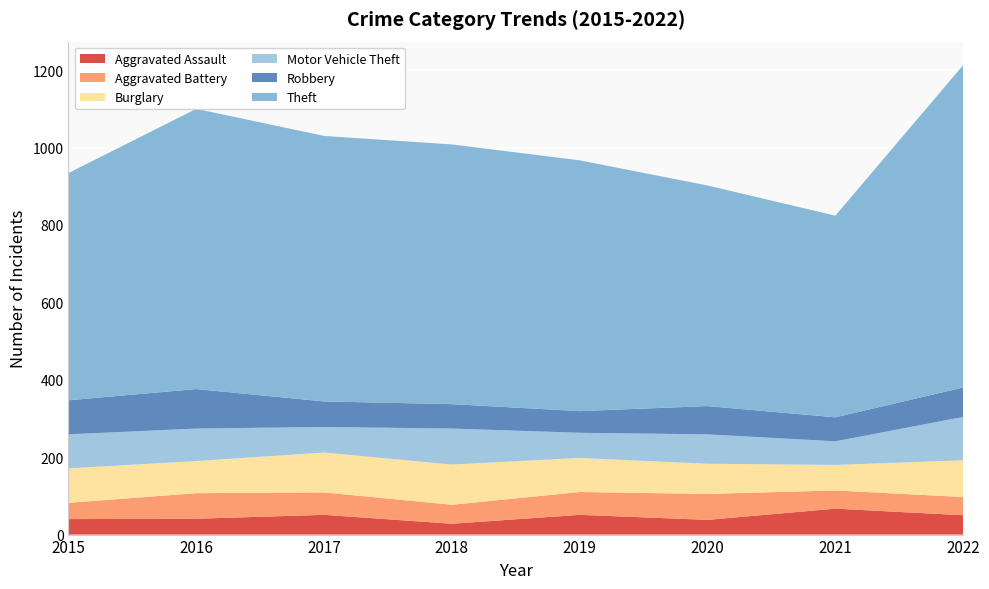

Reading left to right, what are all the values shown in this chart?

Aggravated Assault: 2015=40	2016=41	2017=51	2018=28	2019=51	2020=38	2021=67	2022=50
Aggravated Battery: 2015=42	2016=66	2017=58	2018=49	2019=59	2020=67	2021=47	2022=47
Burglary: 2015=89	2016=83	2017=103	2018=104	2019=88	2020=78	2021=66	2022=95
Motor Vehicle Theft: 2015=88	2016=84	2017=66	2018=93	2019=65	2020=76	2021=61	2022=112
Robbery: 2015=88	2016=102	2017=66	2018=63	2019=56	2020=73	2021=62	2022=76
Theft: 2015=587	2016=724	2017=686	2018=671	2019=648	2020=570	2021=521	2022=833